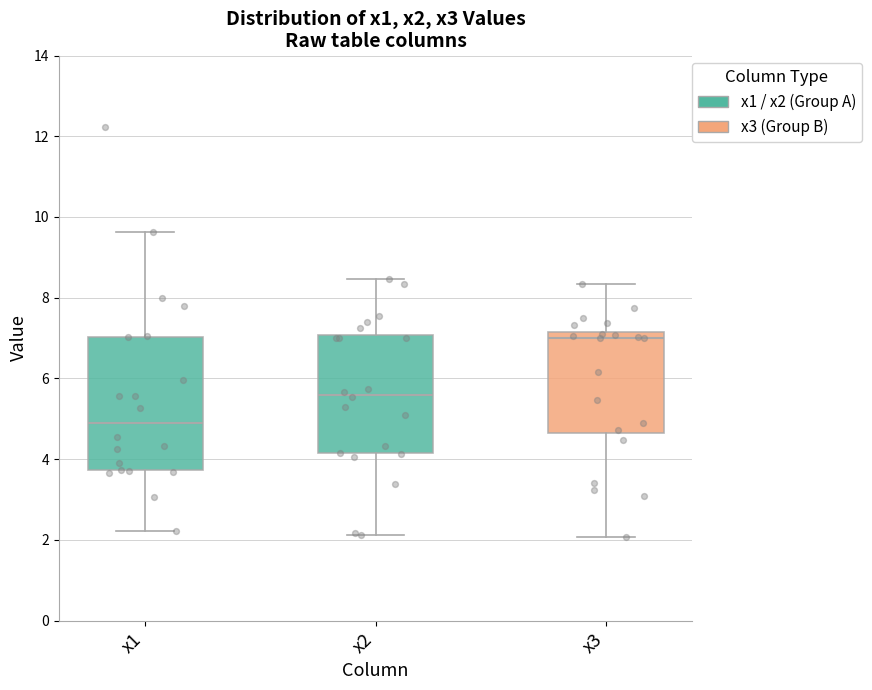

Which box has the lowest median line?

x1